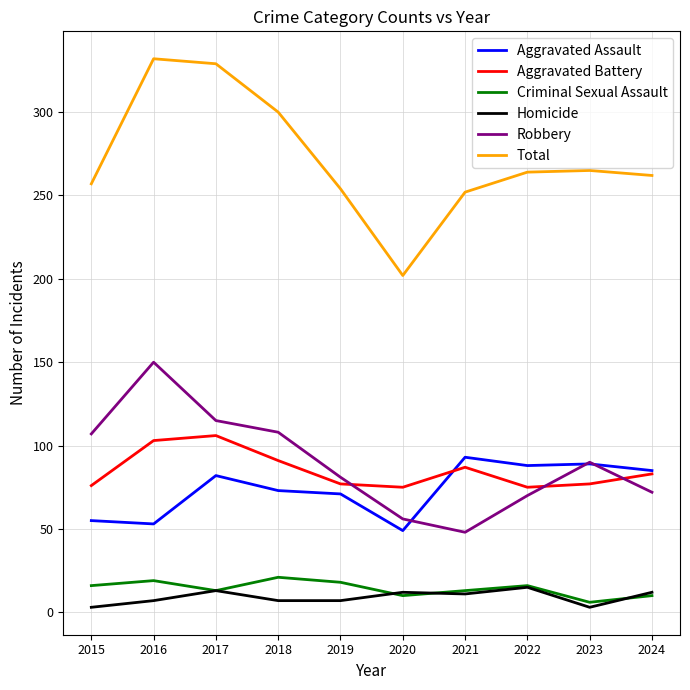

Which series has the widest spread of values?

Total